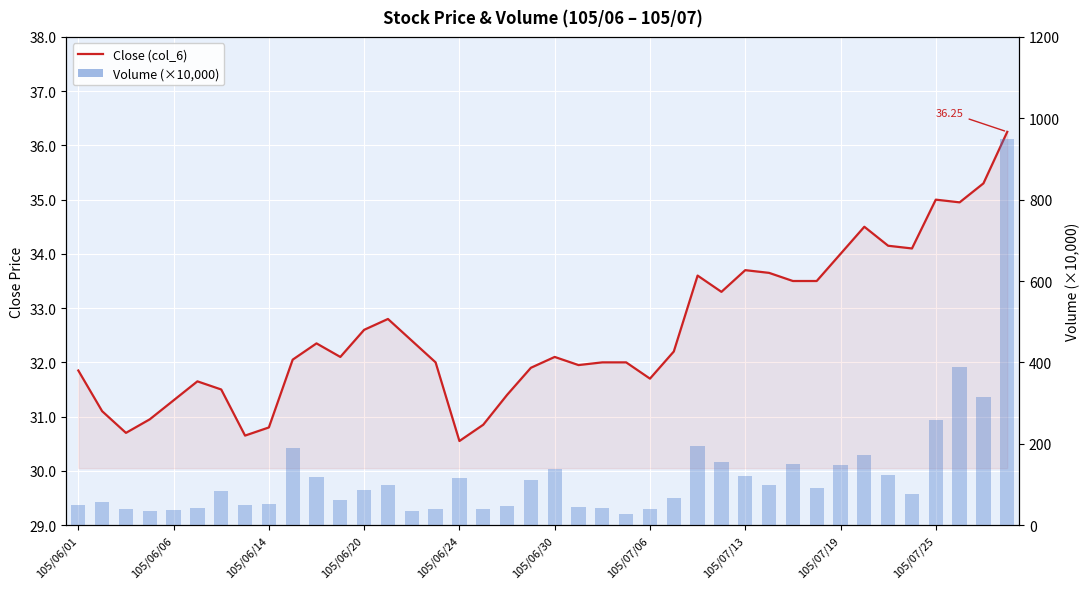

How many groups of bars are there?

40